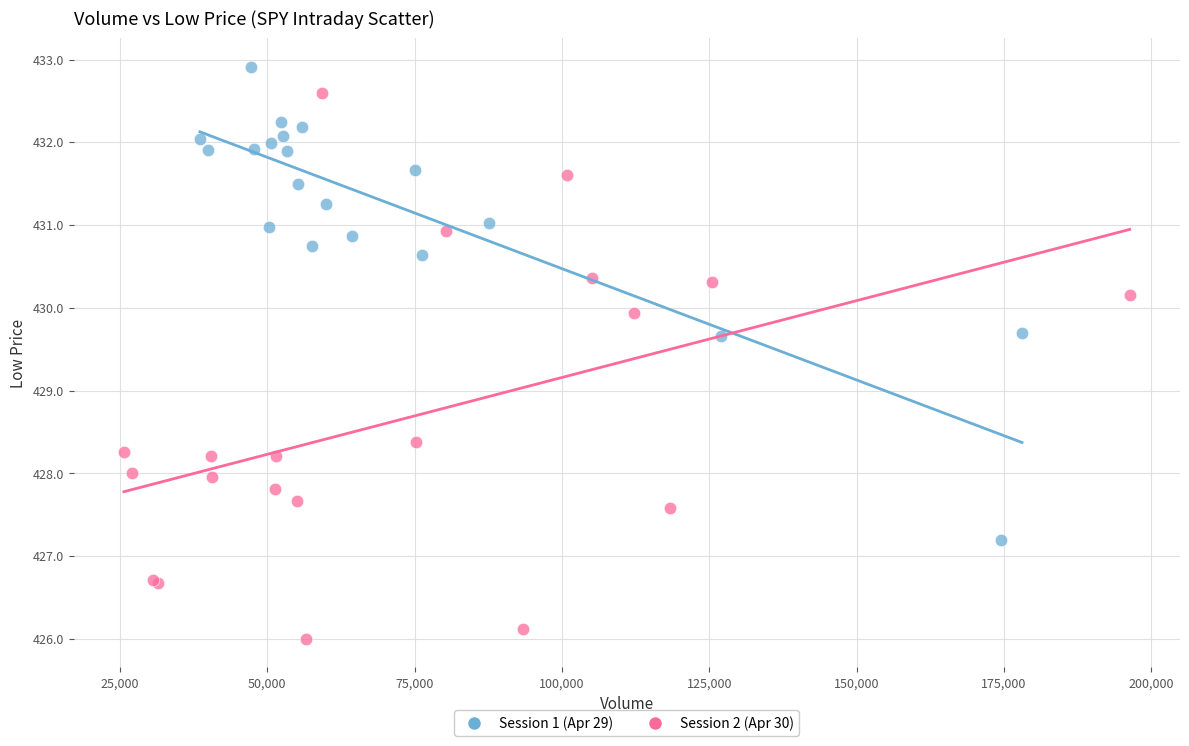

Which series reaches the minimum Y coordinate?

Session 2 (Apr 30)